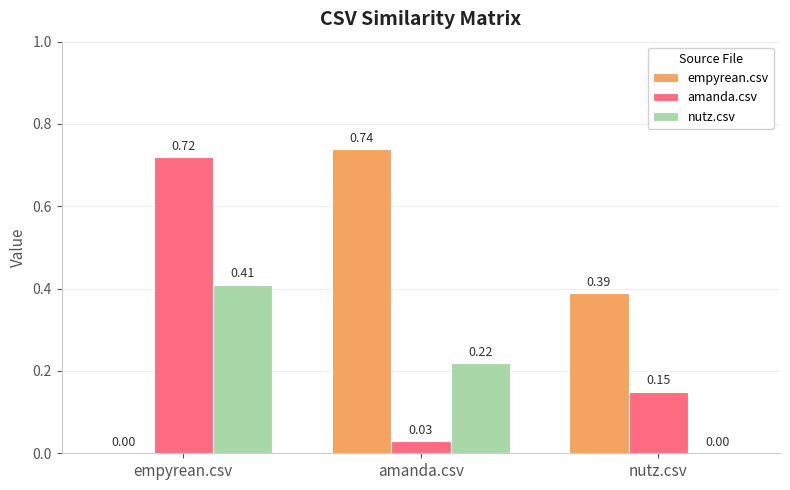

At which category is the sum across all series the highest?

empyrean.csv